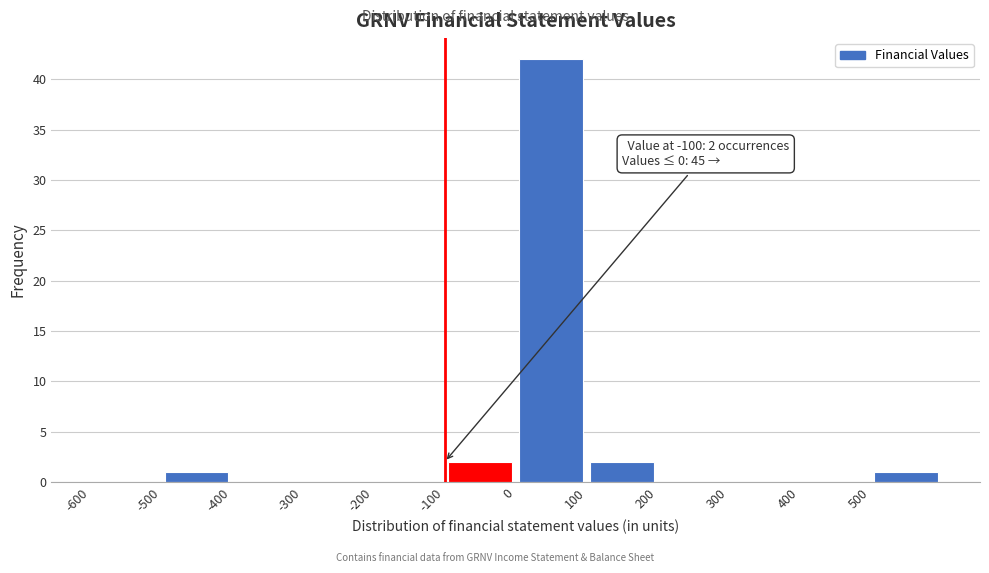

Over which range of the x-axis is the bar tallest?

0 to 100